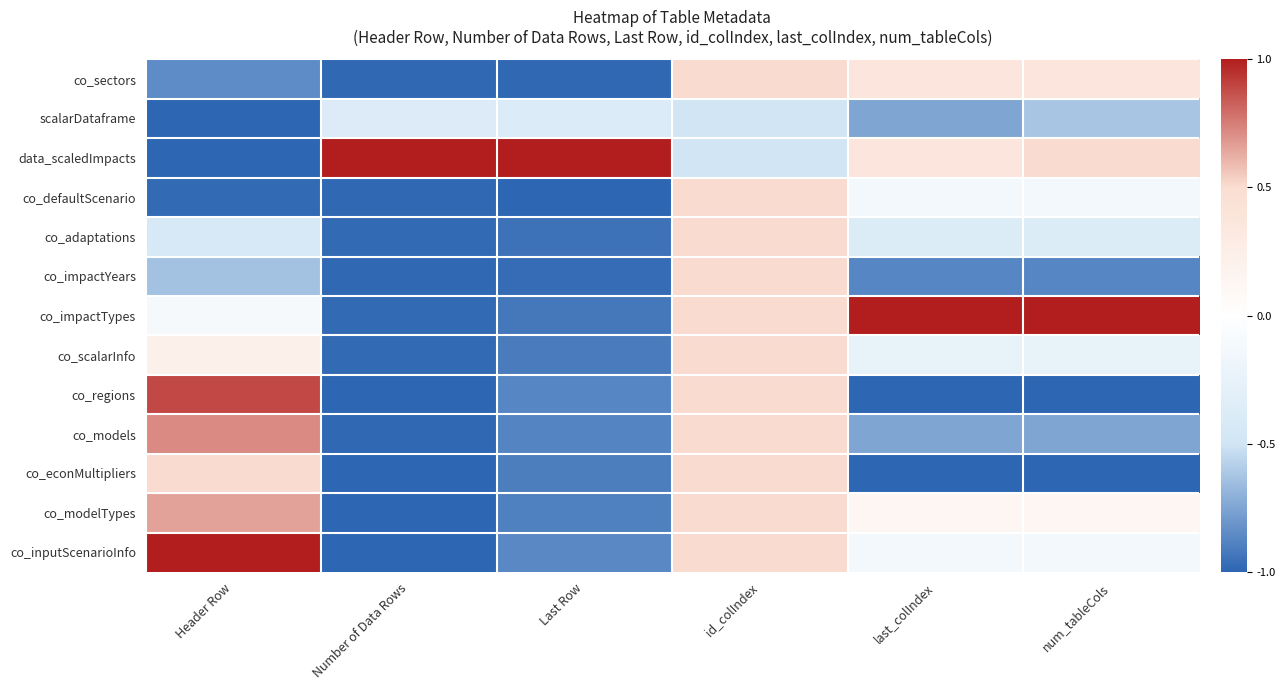

Rank the series at id_colIndex from lowest to highest value.

scalarDataframe, data_scaledImpacts, co_sectors, co_defaultScenario, co_adaptations, co_impactYears, co_impactTypes, co_scalarInfo, co_regions, co_models, co_econMultipliers, co_modelTypes, co_inputScenarioInfo